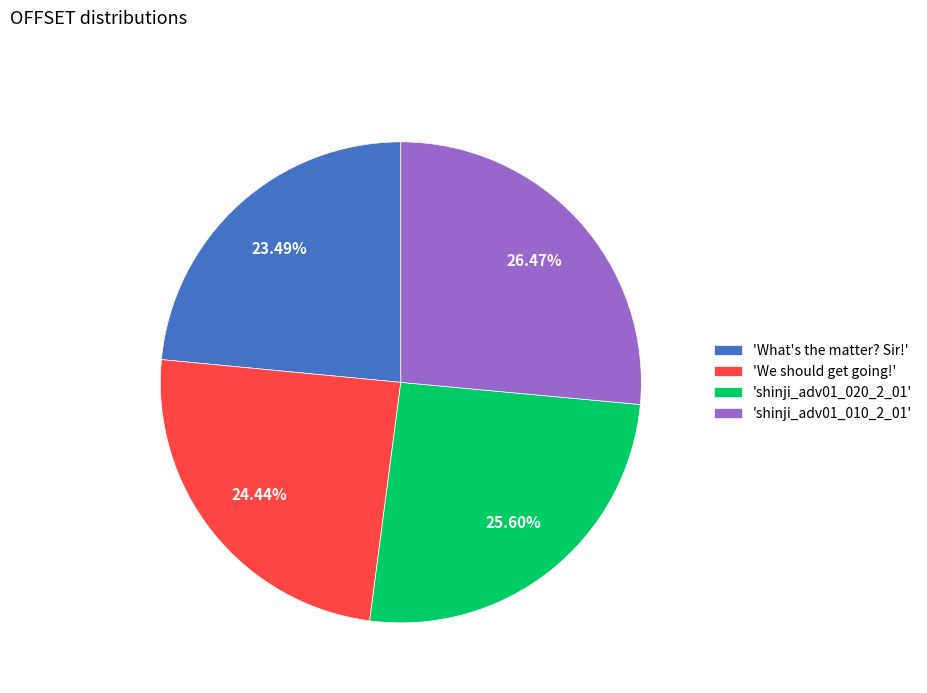

Rank the categories by value from highest to lowest.

'shinji_adv01_010_2_01', 'shinji_adv01_020_2_01', 'We should get going!', 'What's the matter? Sir!'